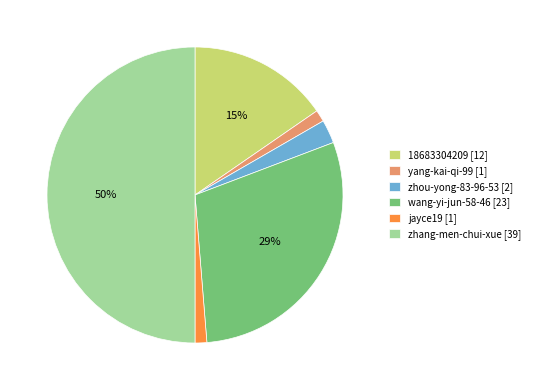

Count the number of slices in the pie.

6